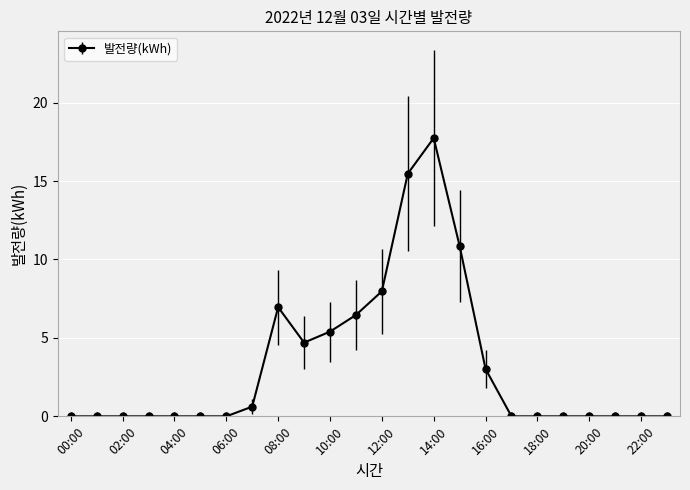

How many lines are shown in the chart?

1